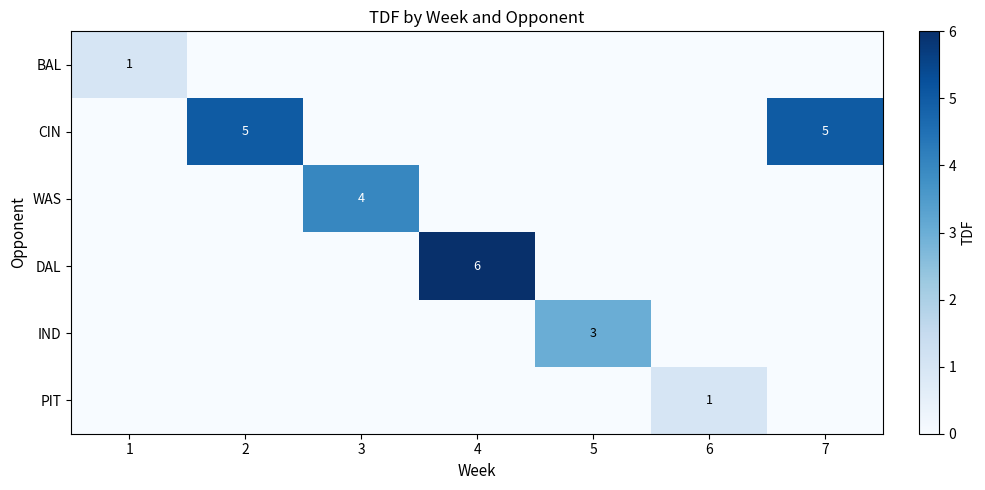

Which series has the largest range (max minus min)?

DAL